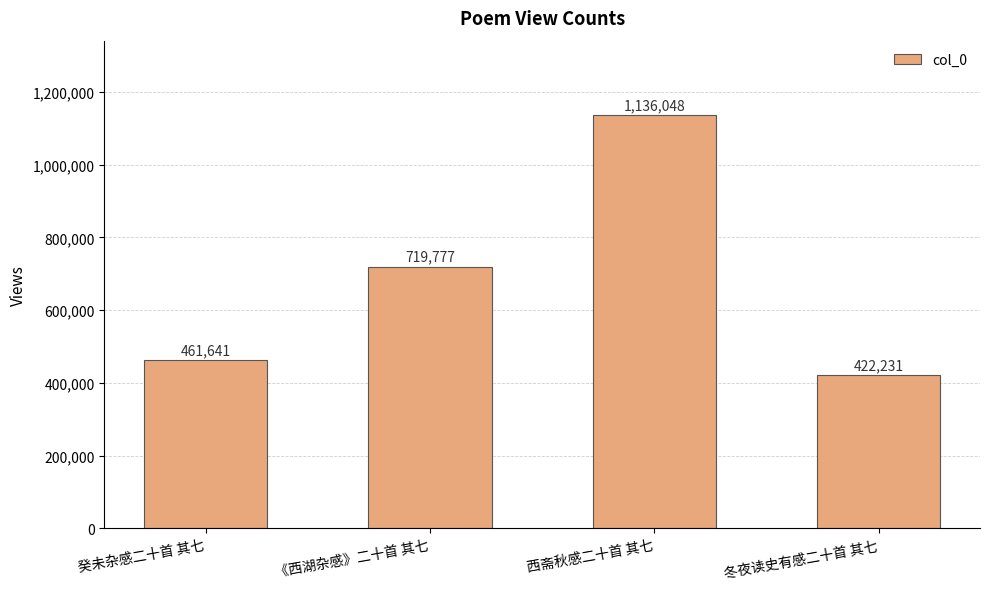

Rank the categories by value from lowest to highest.

冬夜读史有感二十首 其七, 癸未杂感二十首 其七, 《西湖杂感》二十首 其七, 西斋秋感二十首 其七